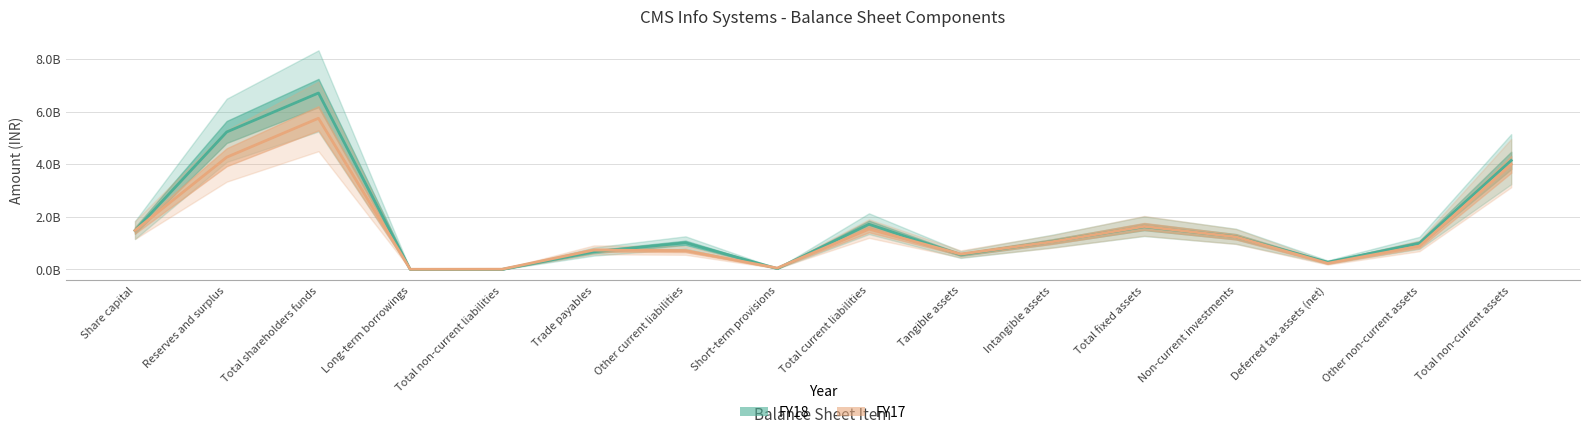

Reading left to right, extract all data points from this chart.

FY18: Share capital=1480000000	Reserves and surplus=5225010000	Total shareholders funds=6705010000	Long-term borrowings=0	Total non-current liabilities=430000	Trade payables=671610000	Other current liabilities=1013950000	Short-term provisions=32420000	Total current liabilities=1717980000	Tangible assets=559660000	Intangible assets=1064170000	Total fixed assets=1623830000	Non-current investments=1245560000	Deferred tax assets (net)=275620000	Other non-current assets=996650000	Total non-current assets=4141660000
FY17: Share capital=1480000000	Reserves and surplus=4265270000	Total shareholders funds=5745270000	Long-term borrowings=6900000	Total non-current liabilities=9670000	Trade payables=735560000	Other current liabilities=712940000	Short-term provisions=52920000	Total current liabilities=1534500000	Tangible assets=583270000	Intangible assets=1053710000	Total fixed assets=1636980000	Non-current investments=1237650000	Deferred tax assets (net)=233140000	Other non-current assets=885490000	Total non-current assets=3993260000